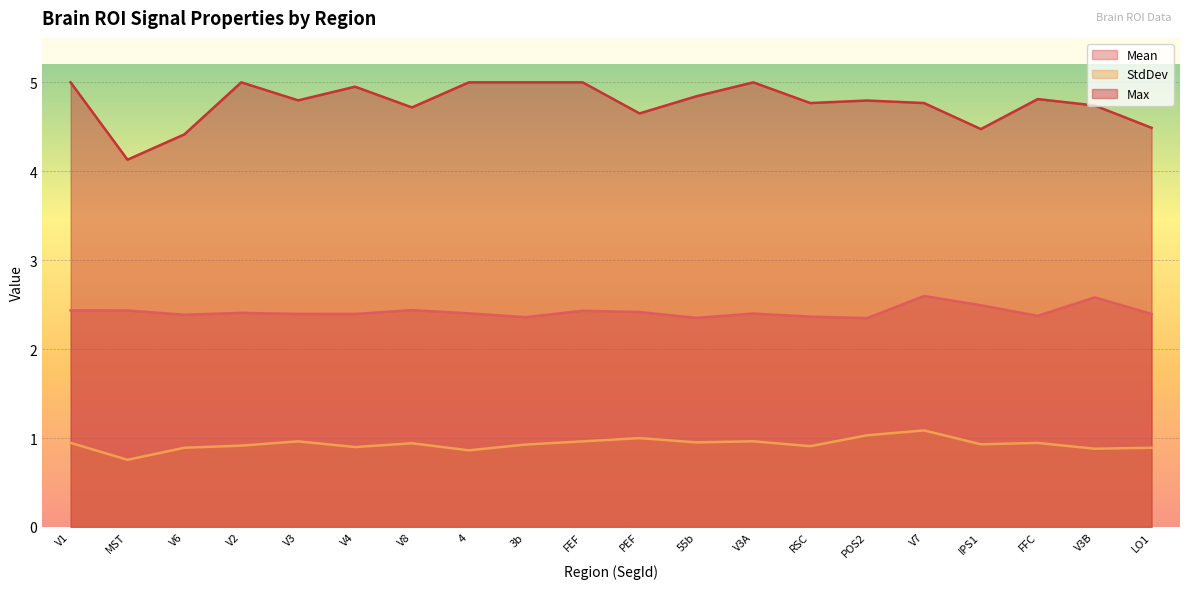

Which series has the largest total across all categories?

Max